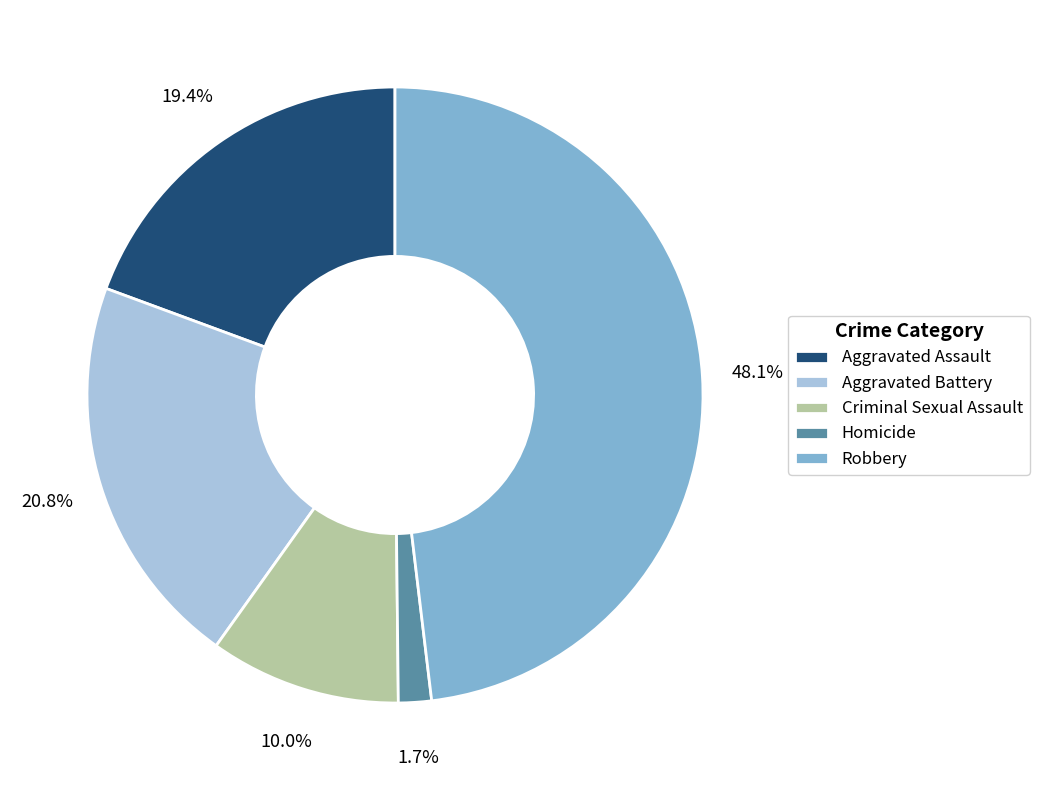

What portion of the pie excludes Aggravated Assault?

80.6%